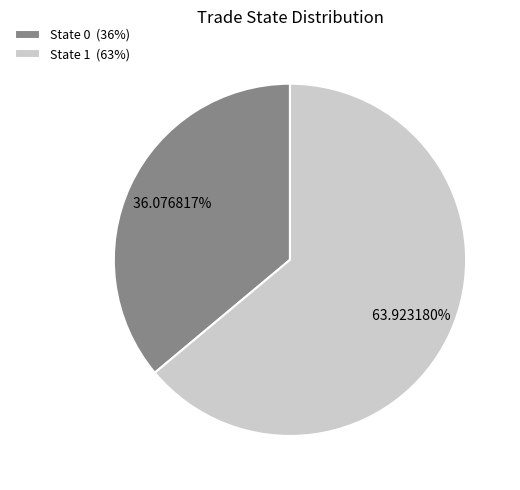

Does State 0 (36%) represent more than half of the total?

No